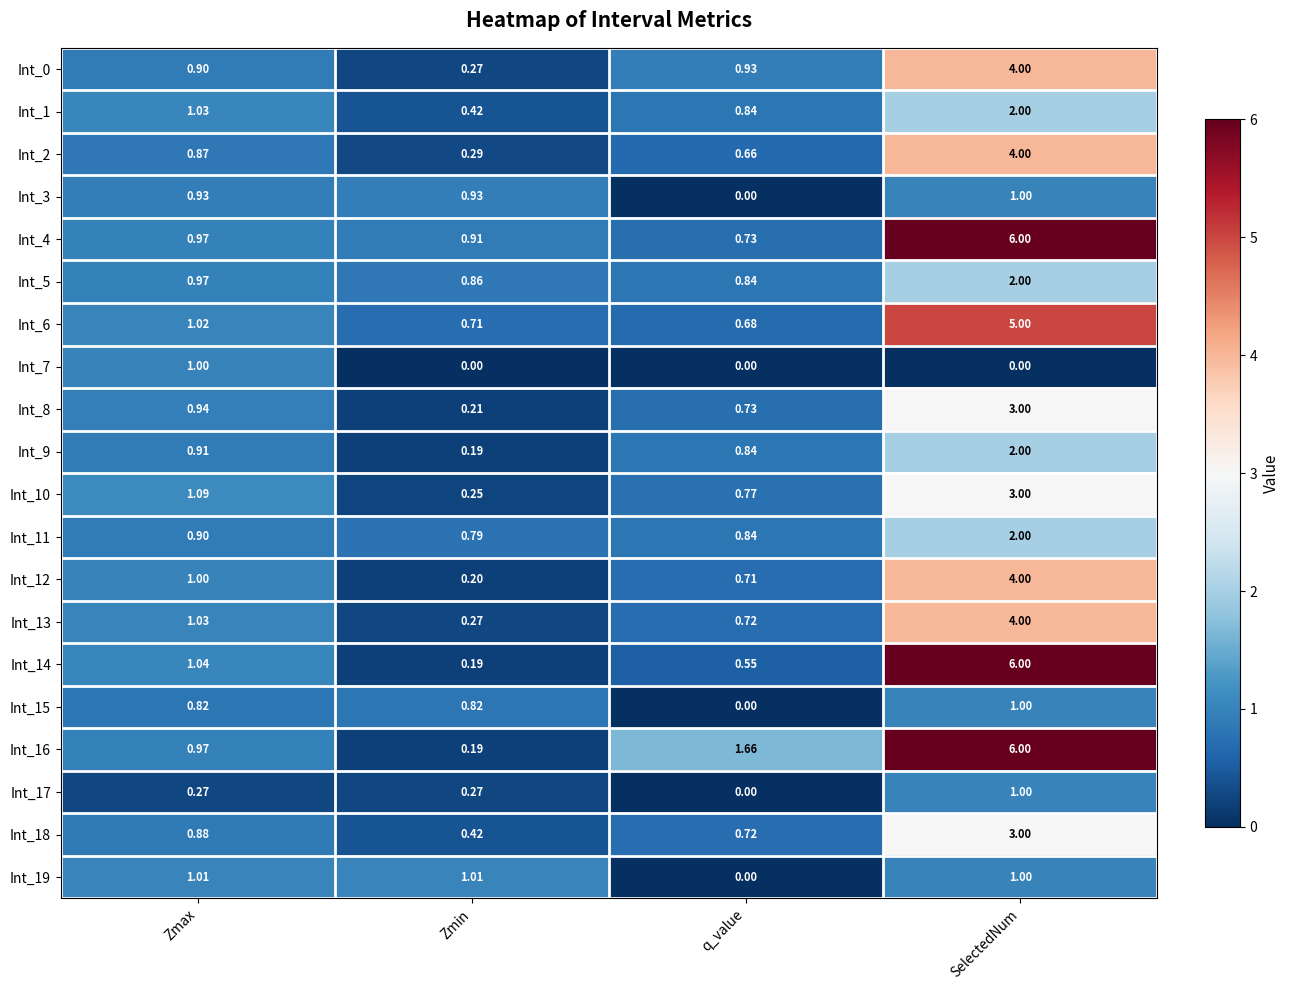

What is the spread (max minus min) of values at Zmin?

1.0